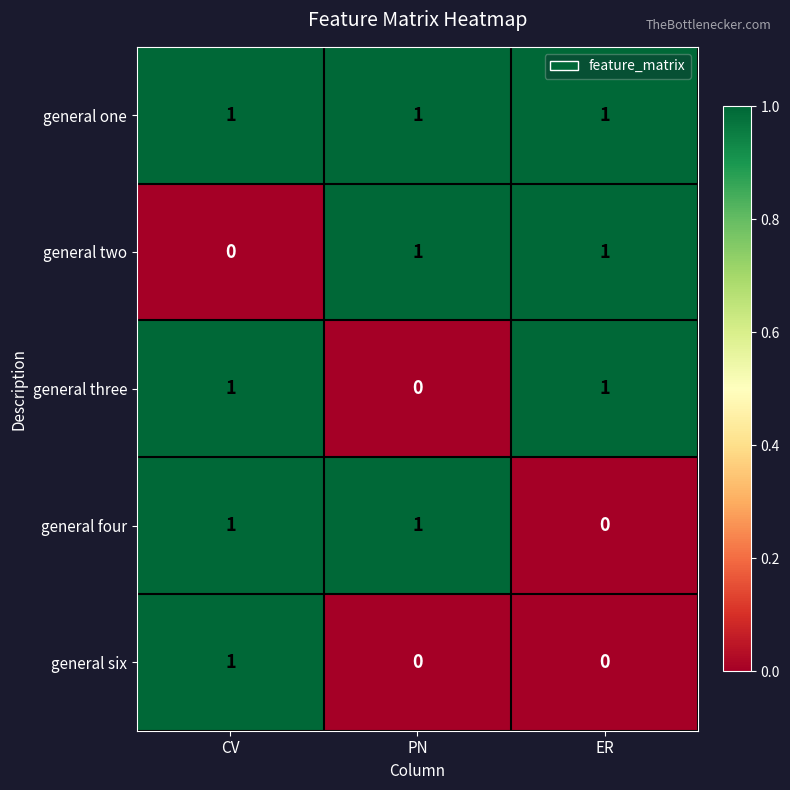

The general three series shows 1 at ER. True or false?

True